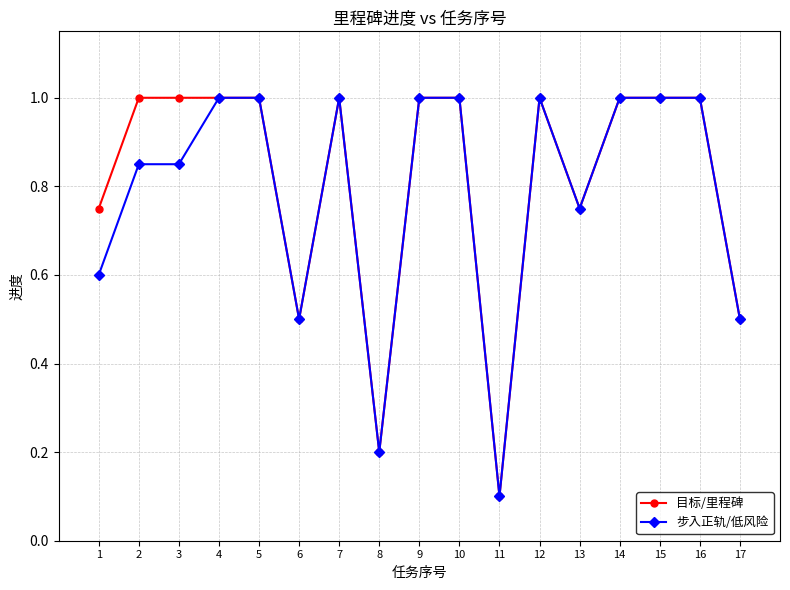

What is the difference between the maximum and minimum values in the 步入正轨/低风险 series?

0.9